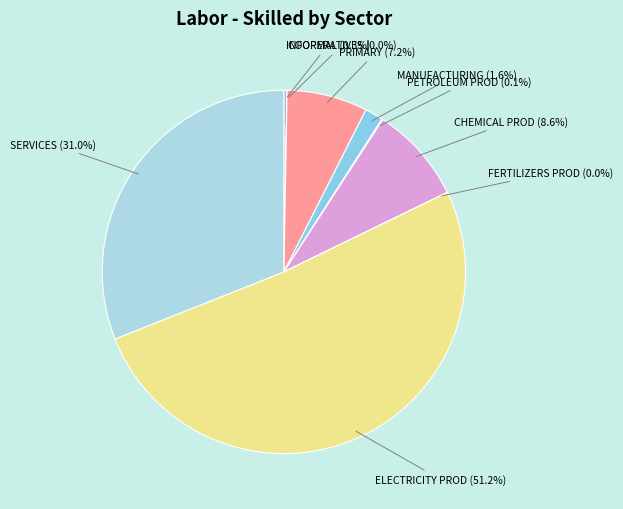

Count the number of slices in the pie.

10